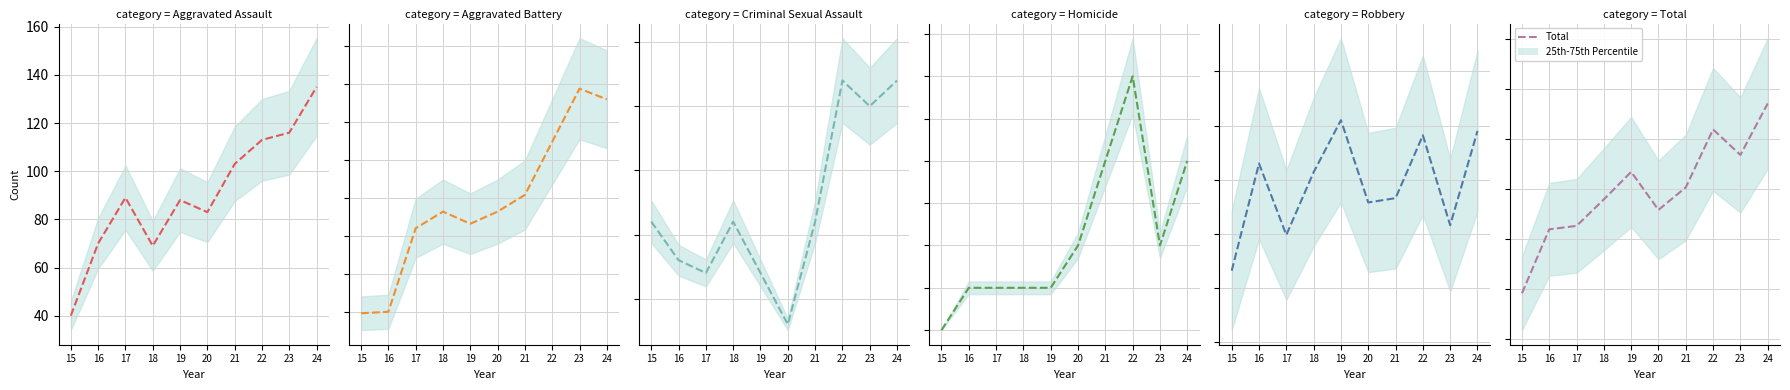

Is the value of Homicide at 17 greater than the value of Robbery at 18?

No